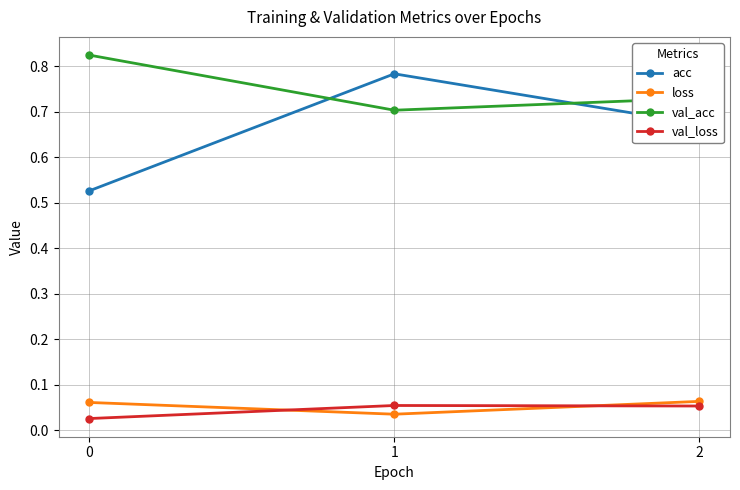

What is the difference between the acc values at 0 and 1?

0.3